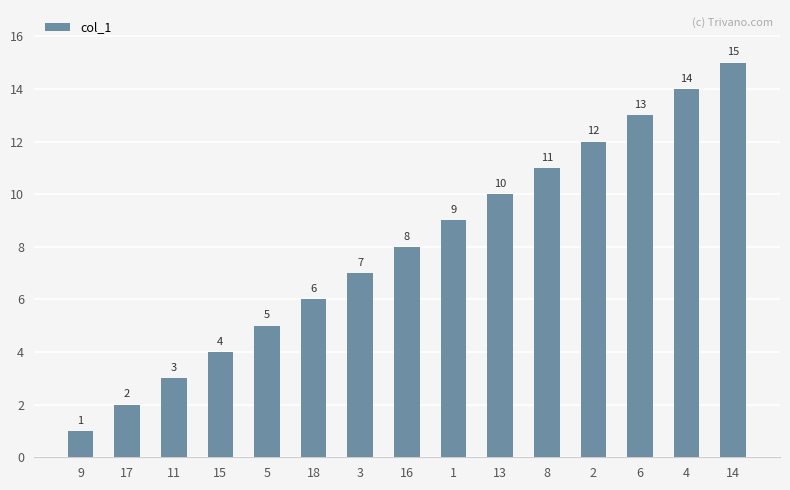

Rank the categories by value from highest to lowest.

14, 4, 6, 2, 8, 13, 1, 16, 3, 18, 5, 15, 11, 17, 9